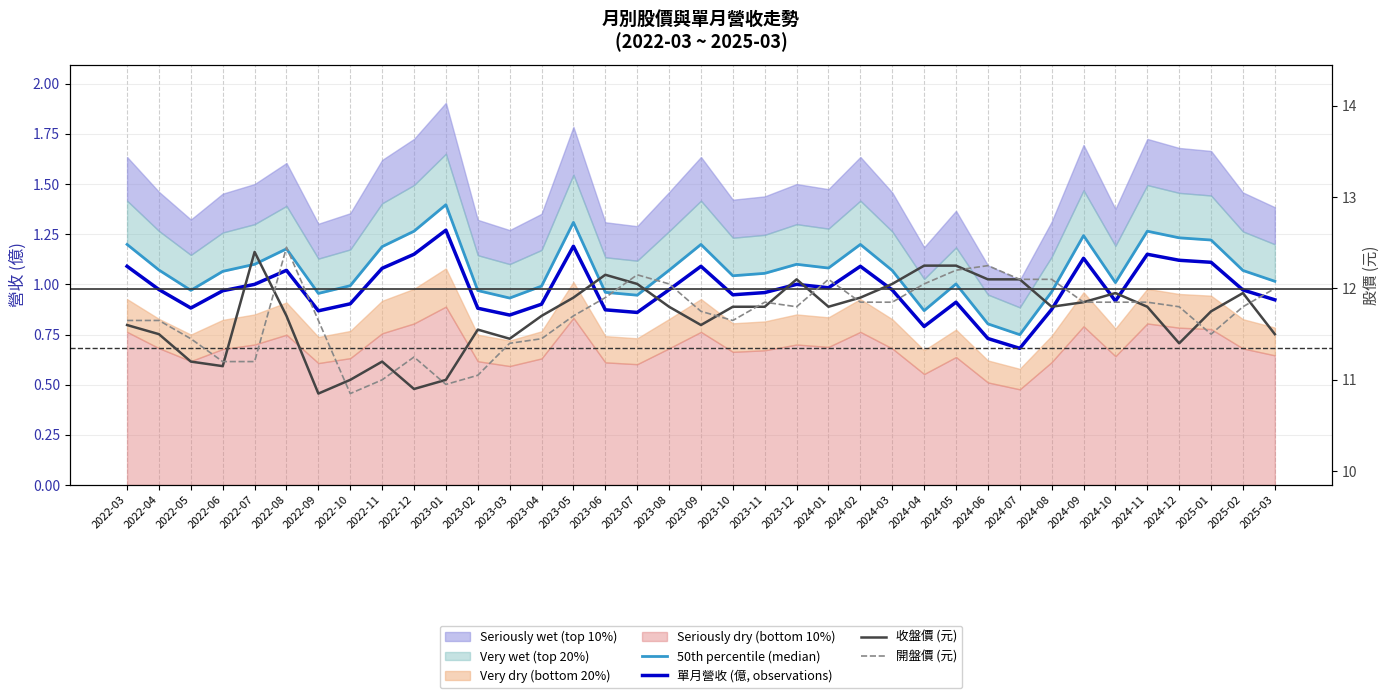

At which label does 開盤價 (元) first exceed 11?

2022-03